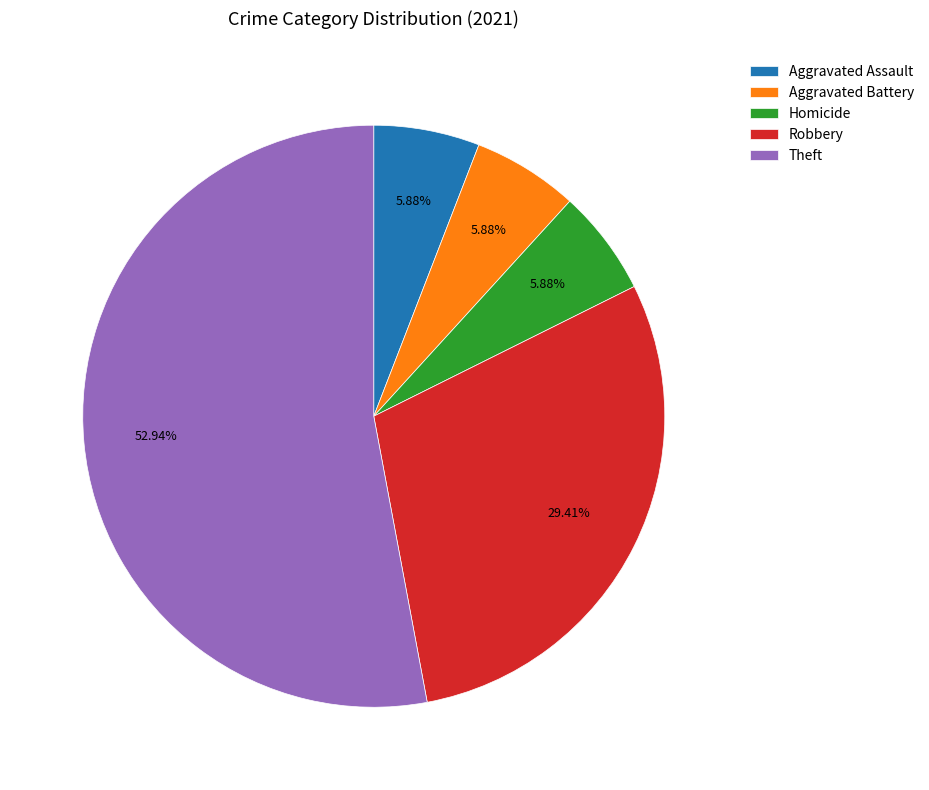

How many segments does this pie chart have?

5